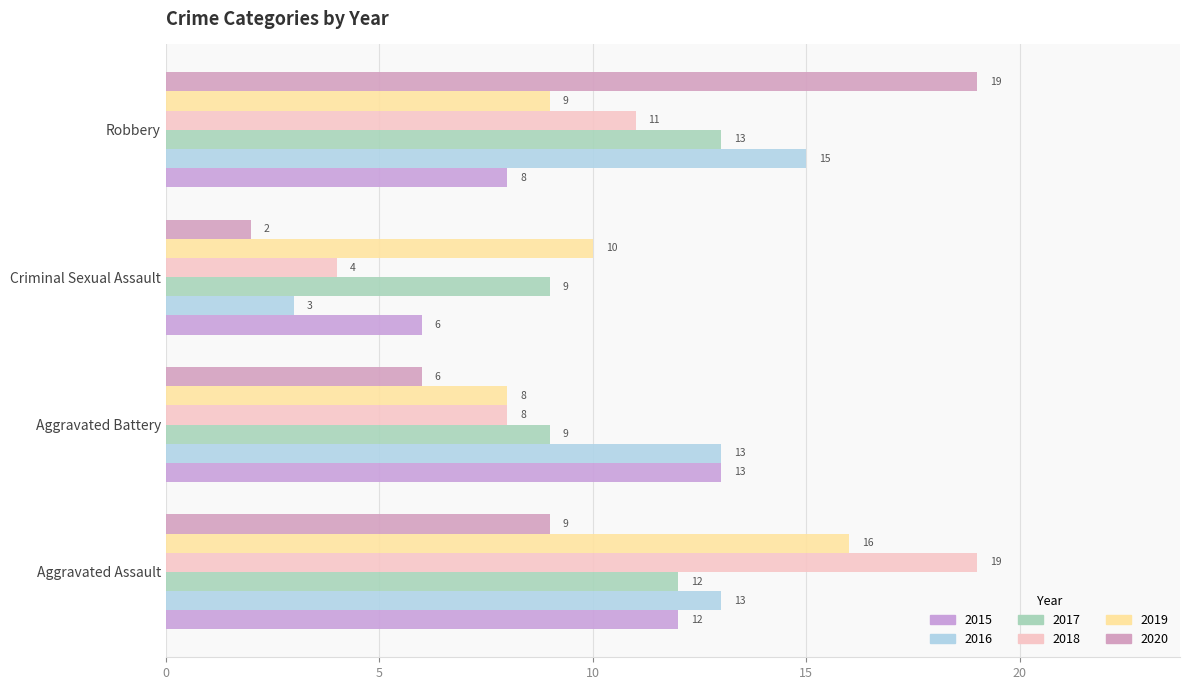

What is the sum of all 2018 values?

42